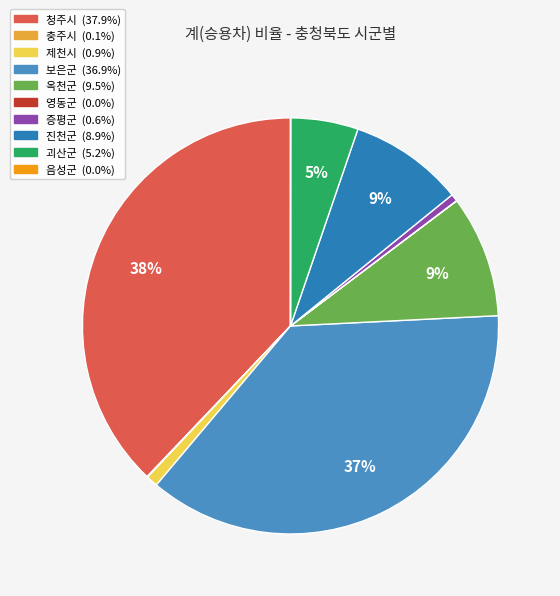

Count the number of slices in the pie.

10